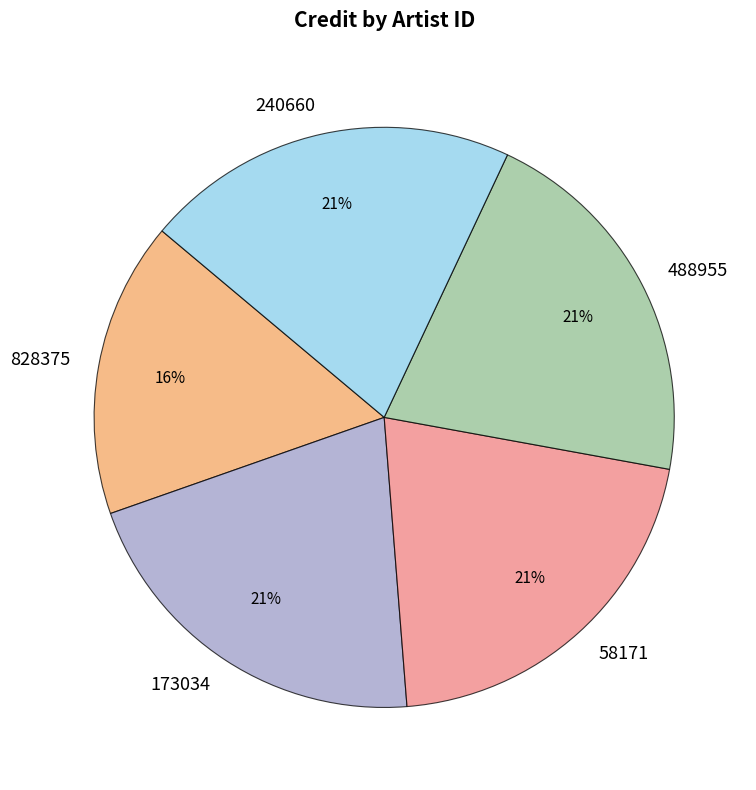

True or false: 828375 accounts for 16% of the total.

True